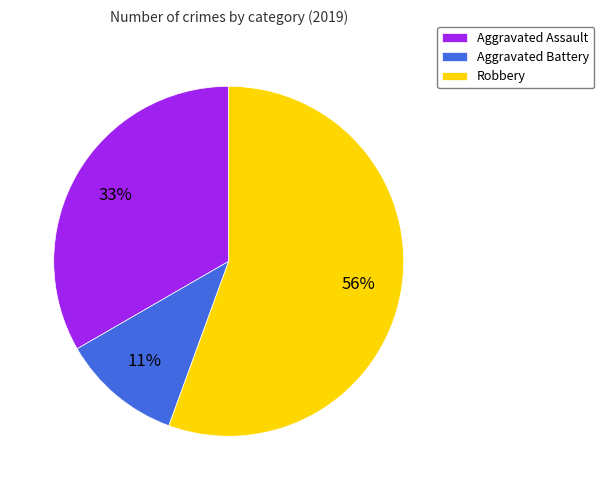

Approximately how many times larger is the value at Aggravated Battery compared to Aggravated Assault?

0.3